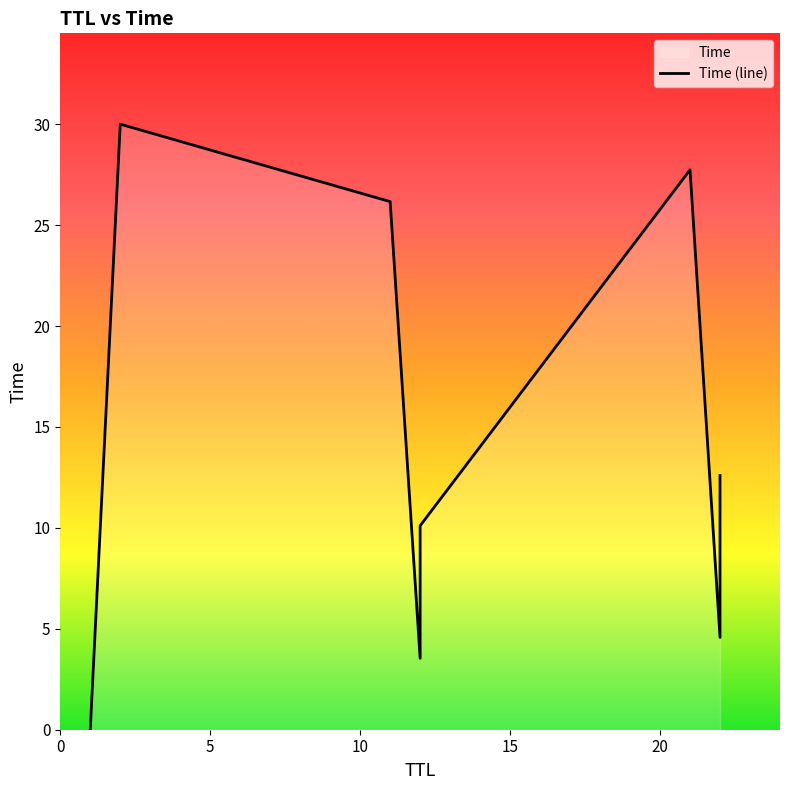

Rank the categories by value from highest to lowest.

2, 21, 11, 22, 12, 22, 12, 22, 12, 1